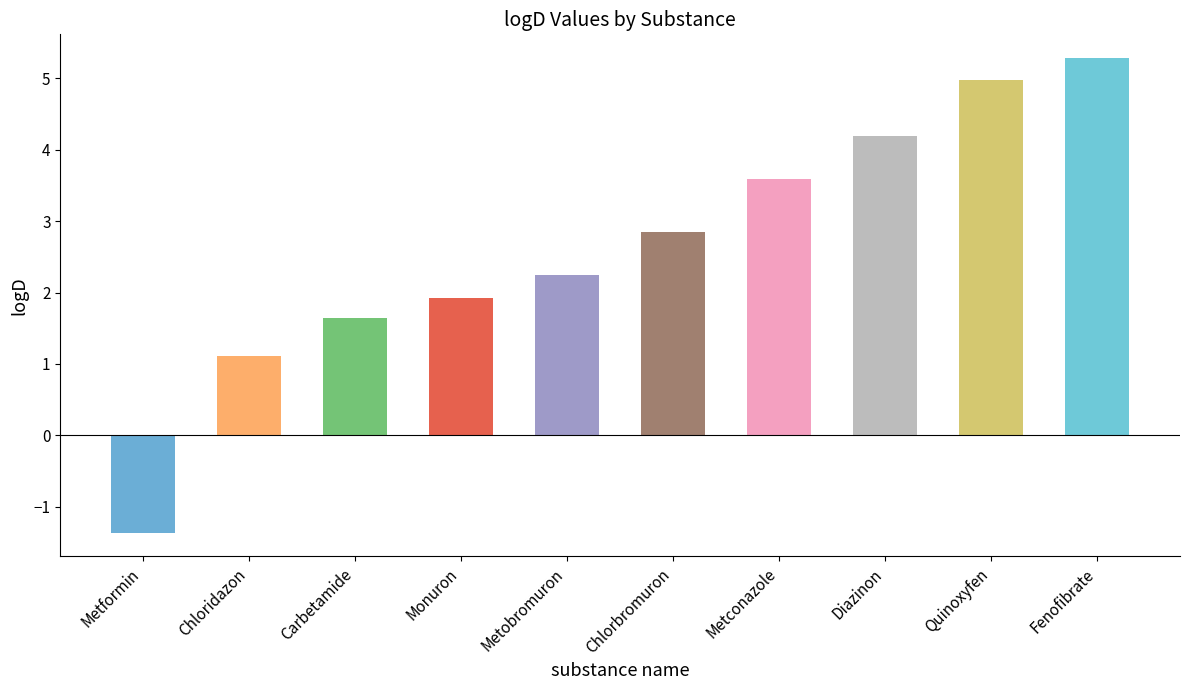

What is the minimum value shown in the chart?

-1.4